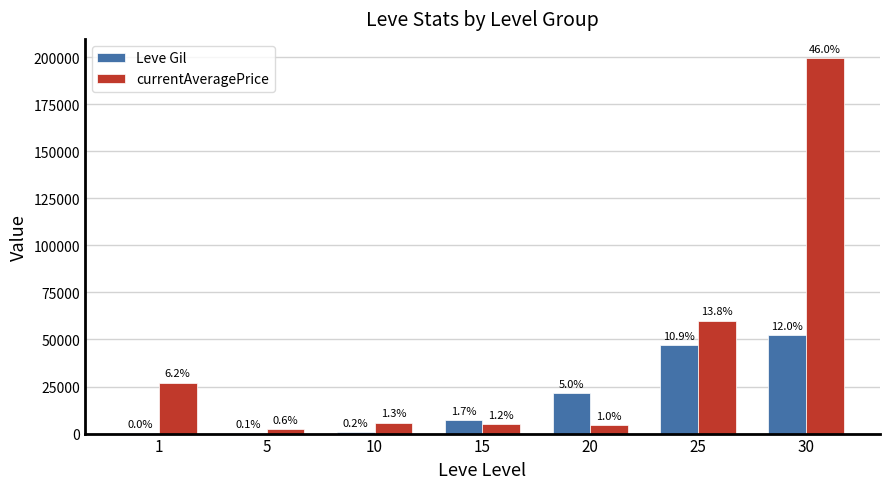

What are all the series names shown in the legend?

Leve Gil, currentAveragePrice